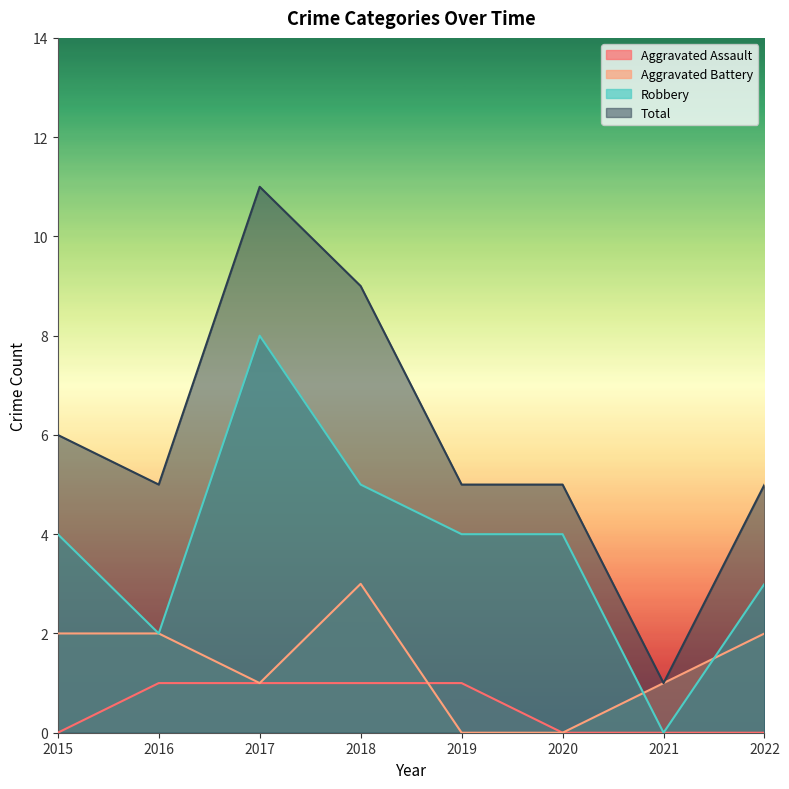

What is the value of the Robbery point at the 4th from the left?

5